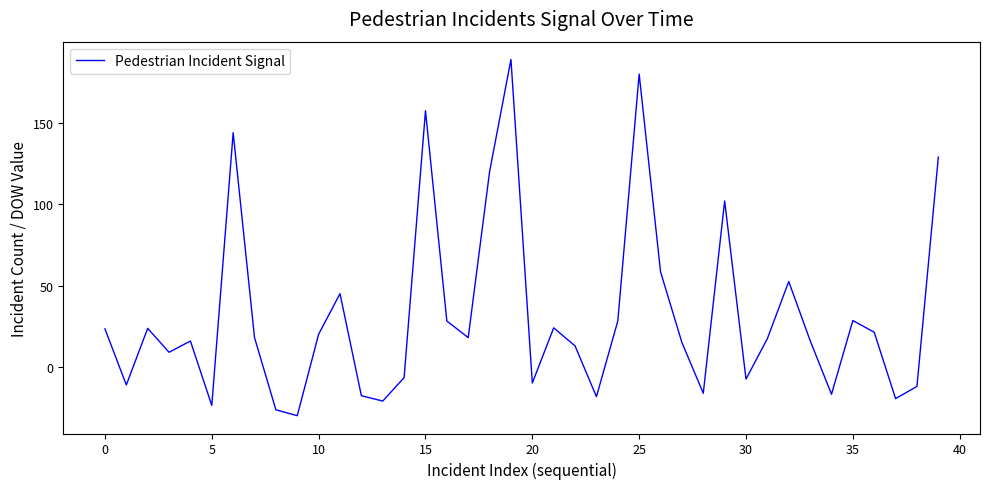

Is this an area chart (filled region under the line)?

No